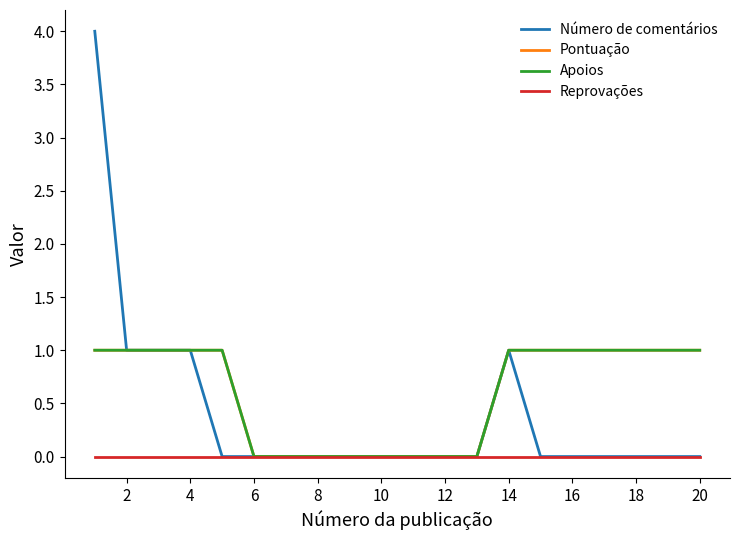

True or false: Número de comentários and Pontuação cross at least once.

False